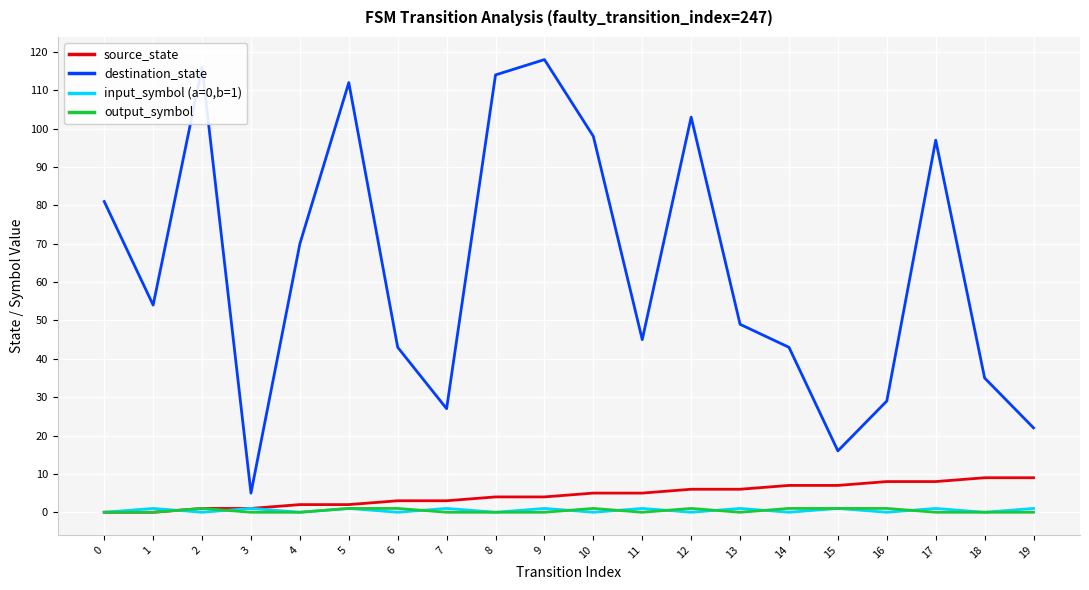

Is it true that source_state equals 9 at 19?

True